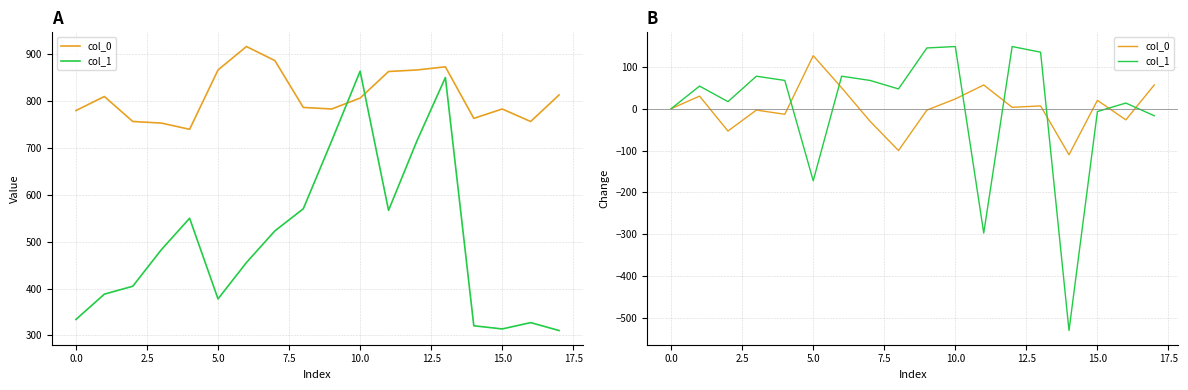

What are all the series names shown in the legend?

col_0, col_1